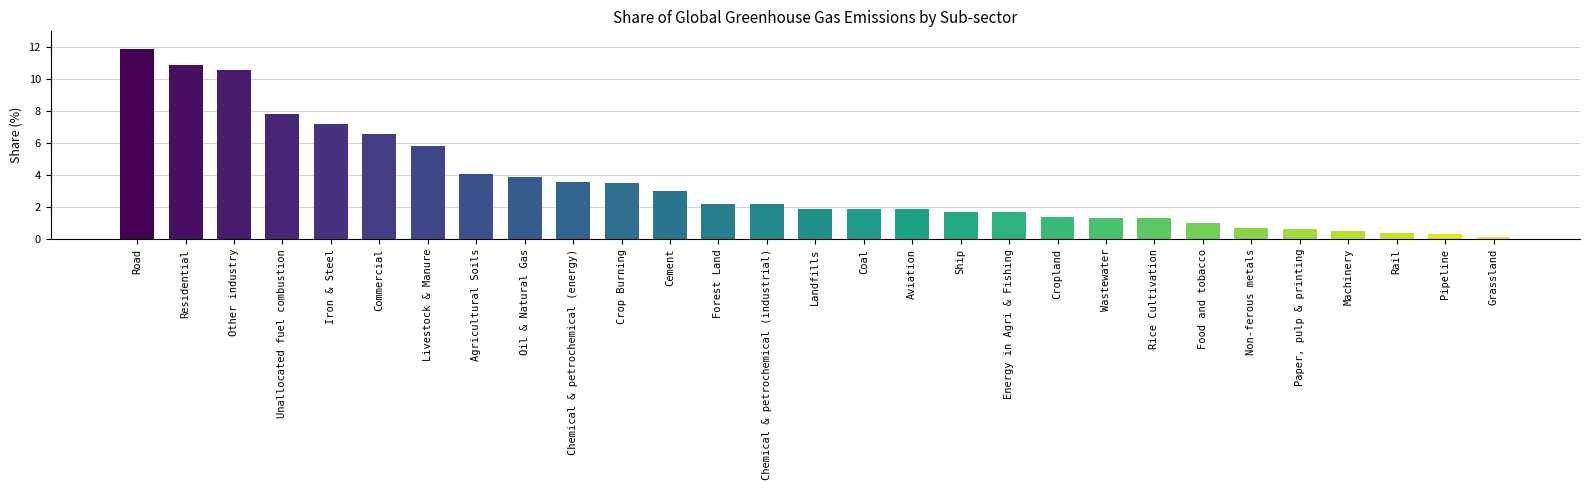

True or false: the data shows 3.6 at Chemical & petrochemical (energy).

True